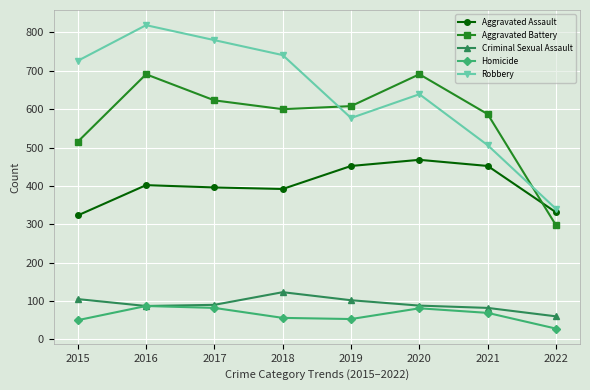

Rank the series by their maximum value, from highest to lowest.

Robbery, Aggravated Battery, Aggravated Assault, Criminal Sexual Assault, Homicide